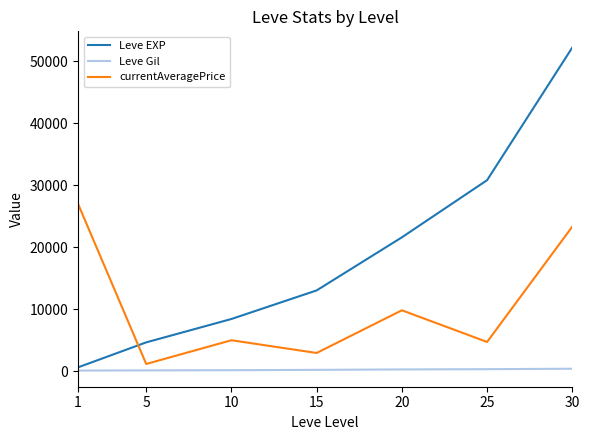

True or false: Leve Gil and currentAveragePrice intersect in this chart.

False